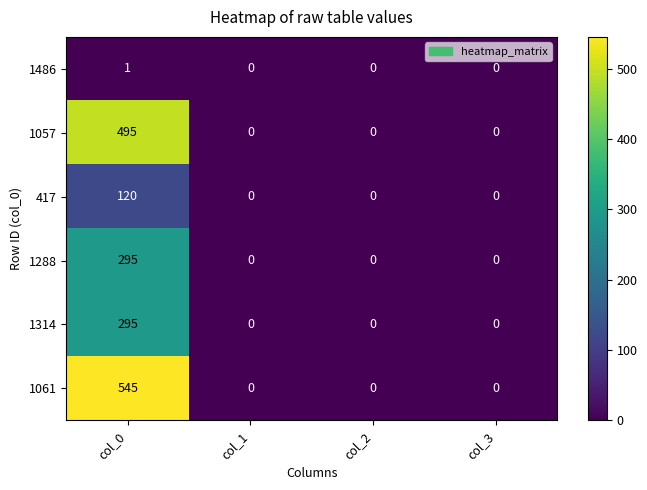

Reading left to right, transcribe all the data shown in this chart.

1486: 1	0	0	0
1057: 495	0	0	0
417: 120	0	0	0
1288: 295	0	0	0
1314: 295	0	0	0
1061: 545	0	0	0